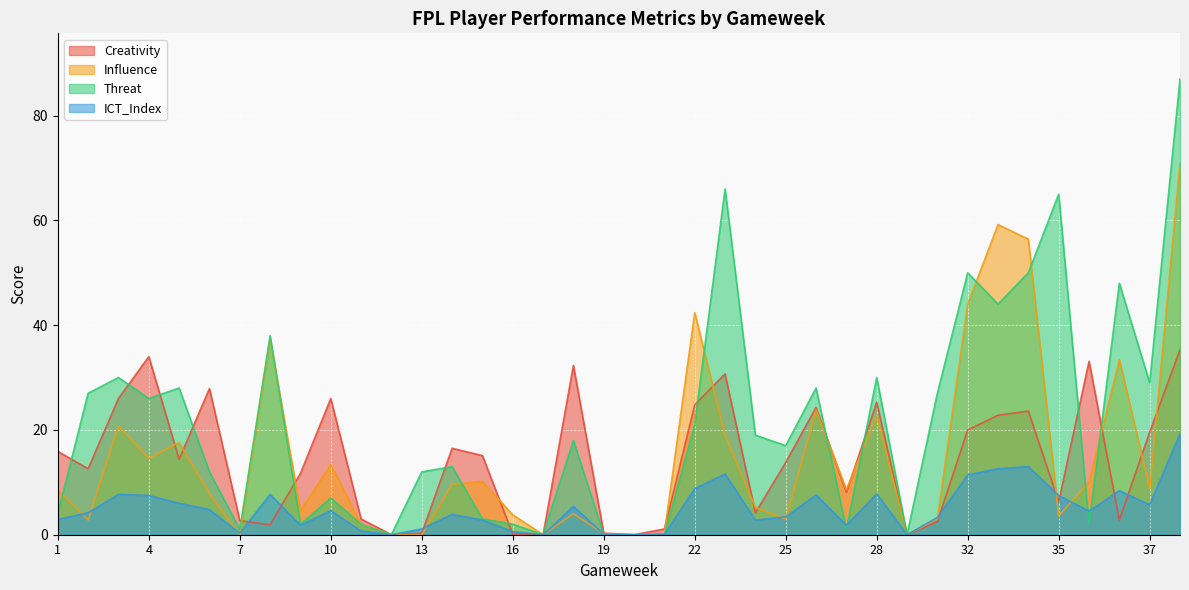

Which series has the widest spread of values?

Threat